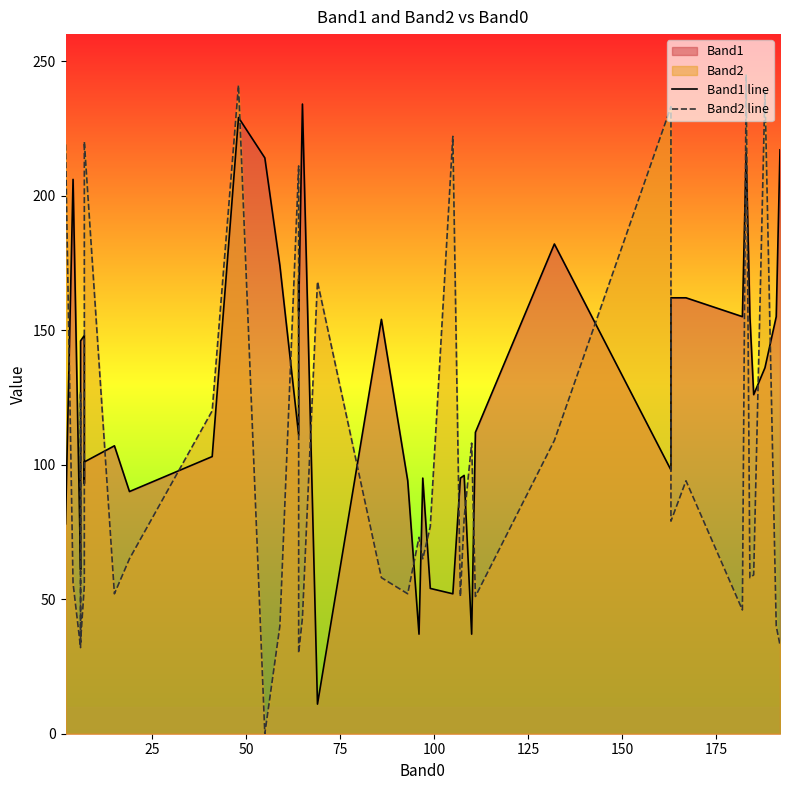

At how many categories does at least one series exceed 49?

40